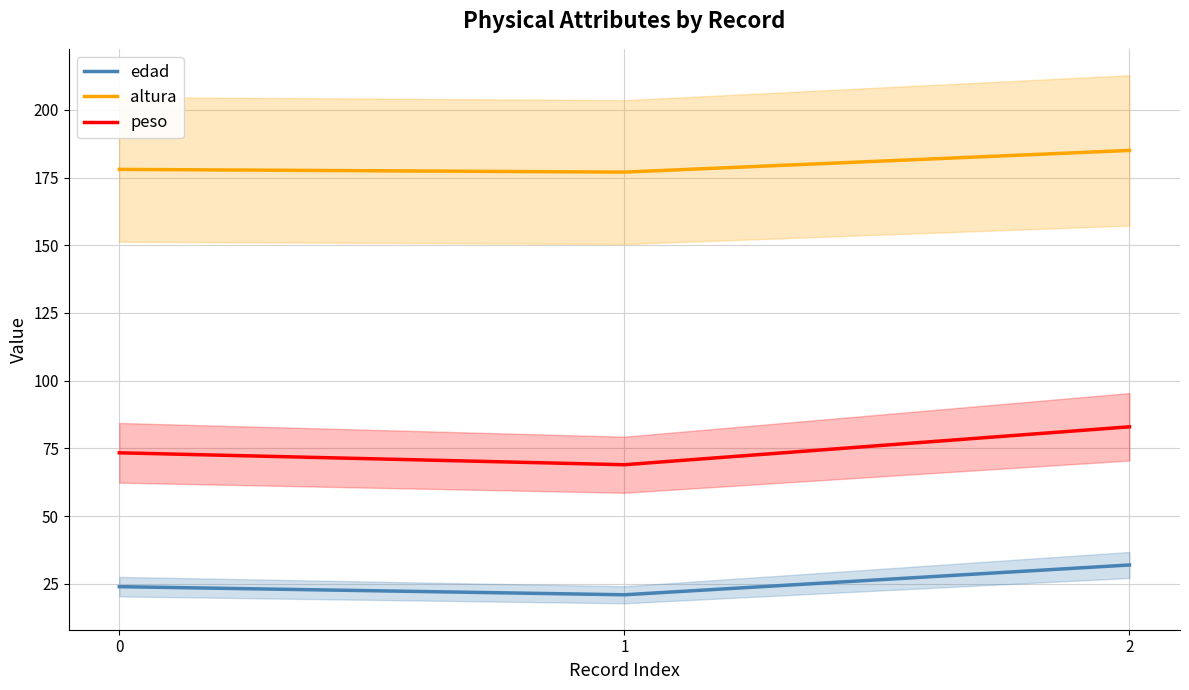

Rank the series at 1 from highest to lowest value.

altura, peso, edad